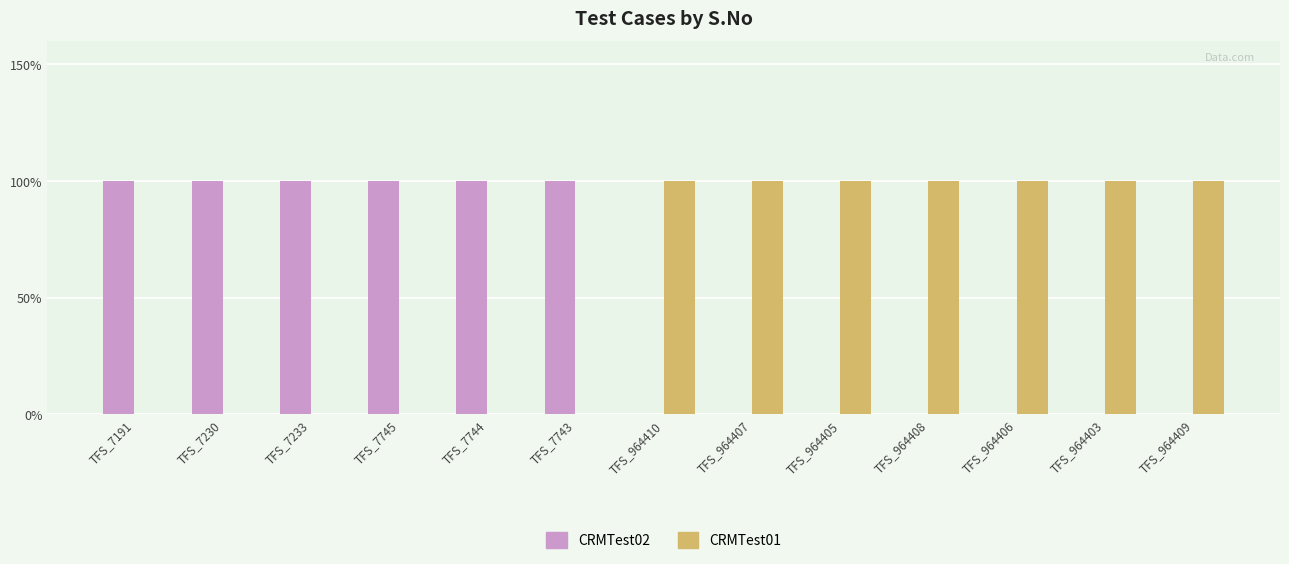

Between TFS_964405 and TFS_7743, which is larger?

TFS_7743